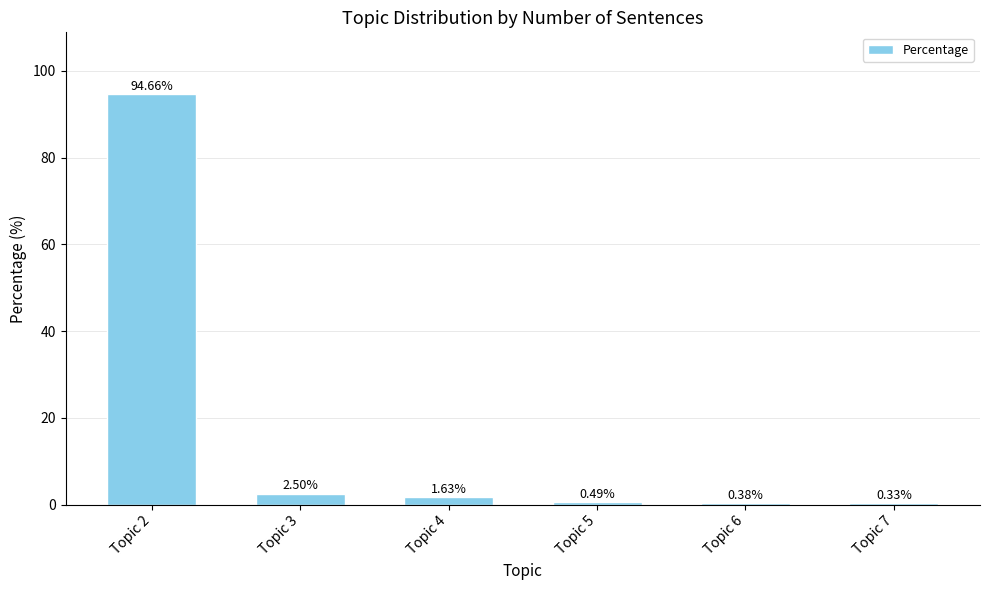

How many data points are less than 1?

3